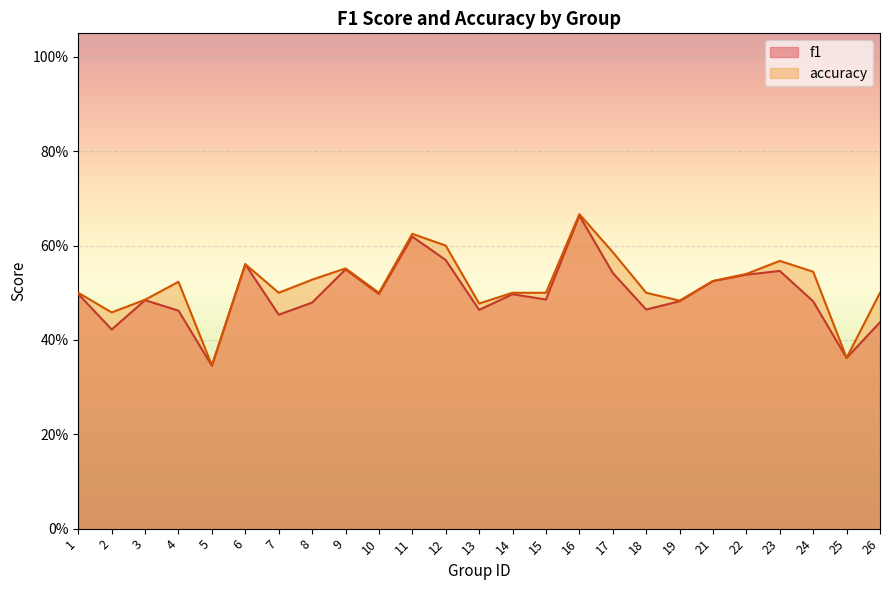

True or false: f1 has a value of 0.2 at 8.

False